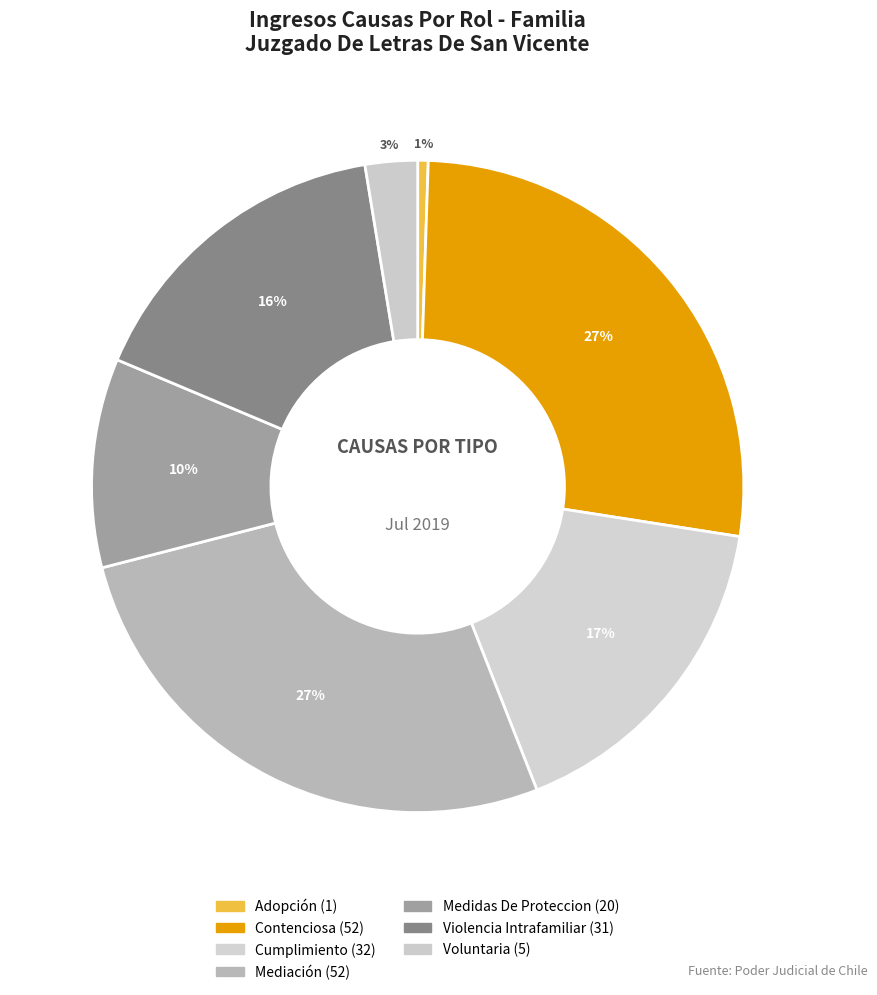

How many segments does this pie chart have?

7